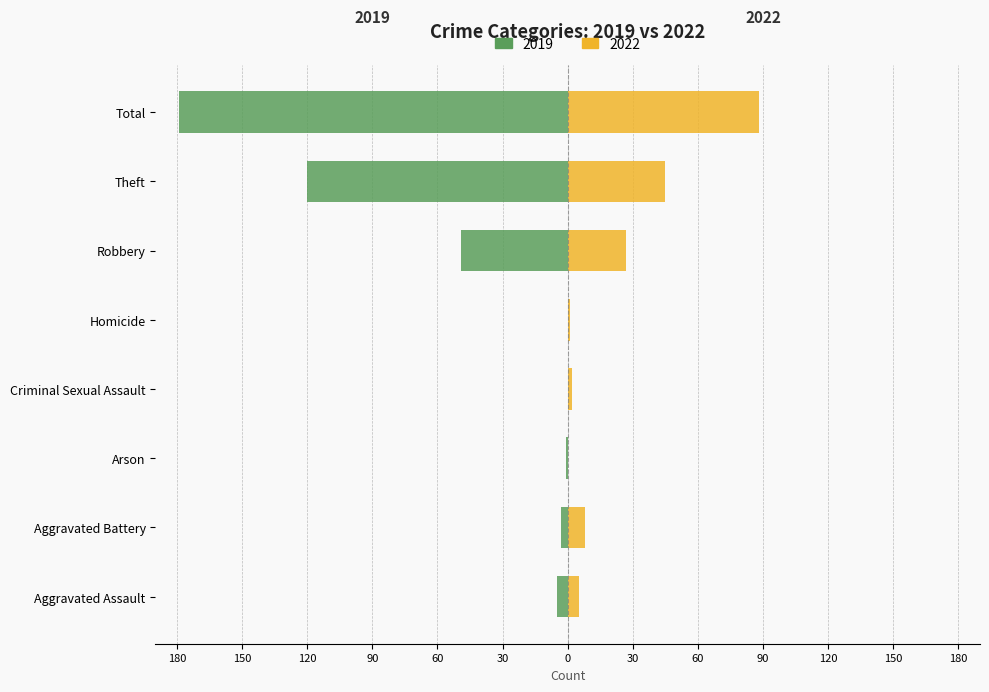

What are all the series names shown in the legend?

2019, 2022